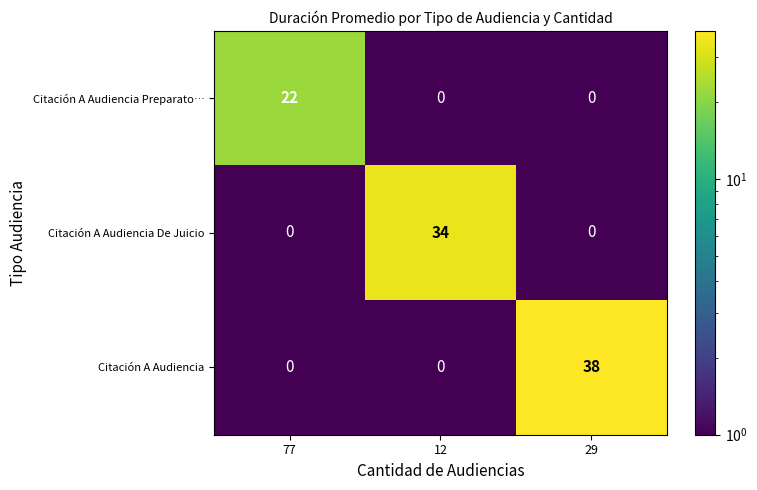

What is the difference between the Citación A Audiencia Preparato… values at 77 and 29?

22